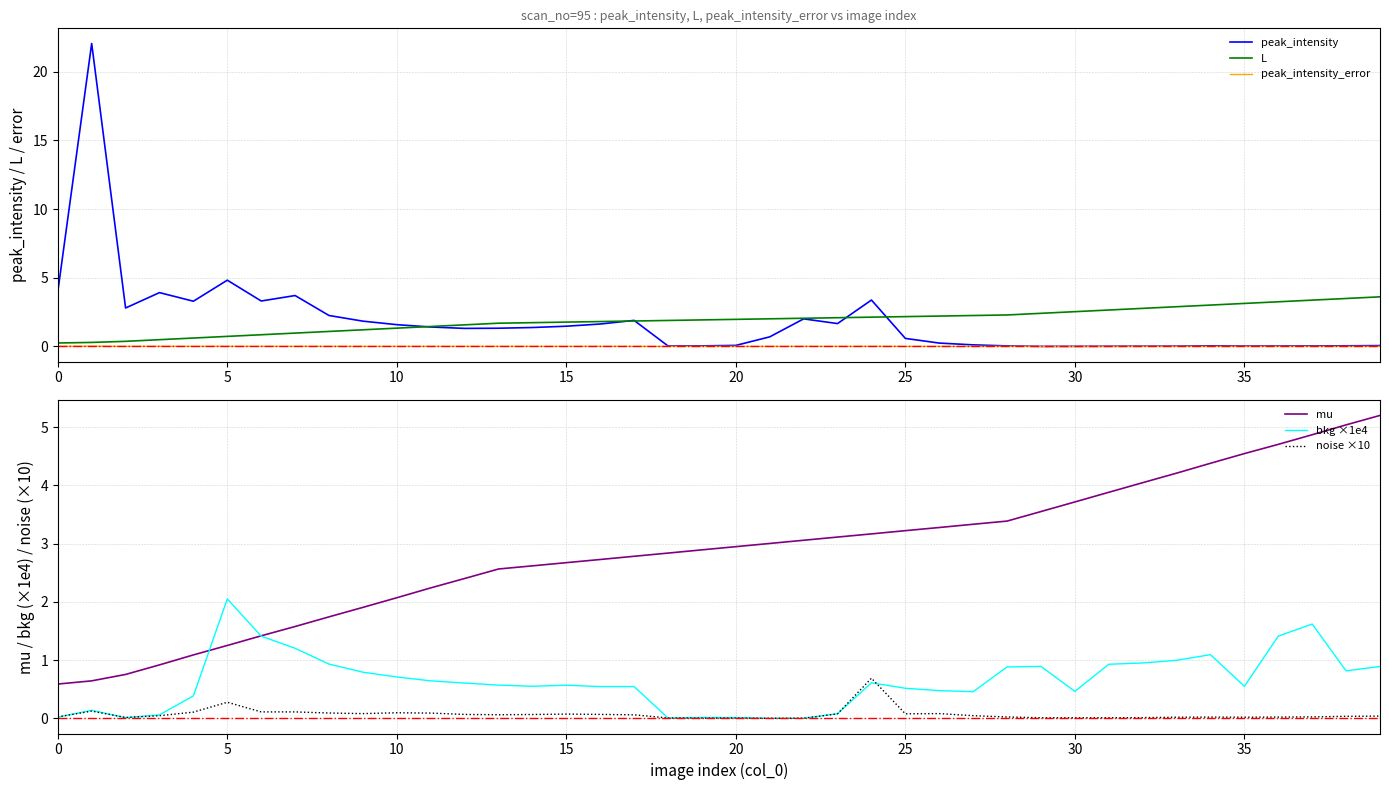

What is the highest value of the peak_intensity series?

22.1